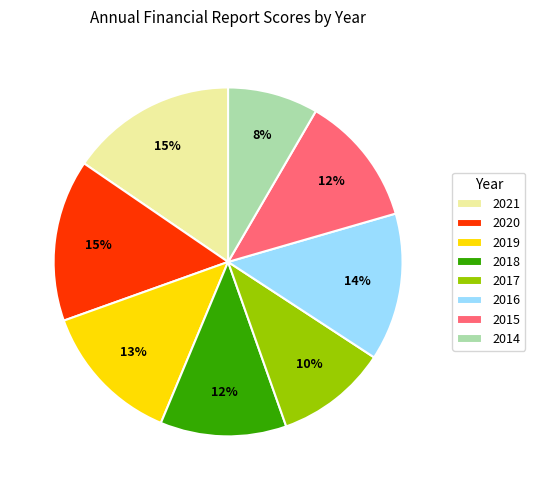

Count the number of slices in the pie.

8